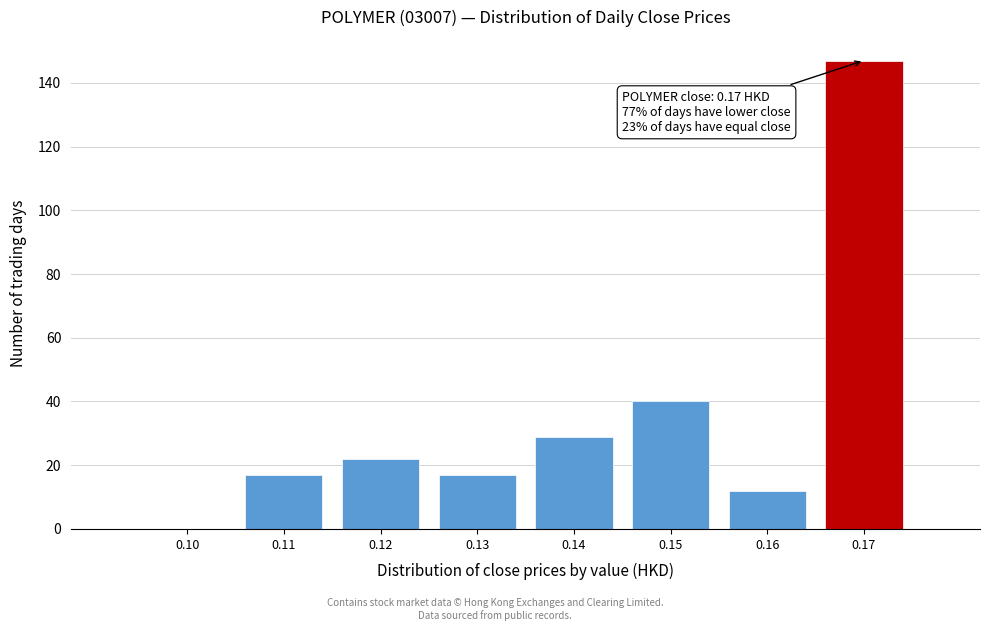

Over which range of the x-axis is the bar tallest?

0.165 to 0.175